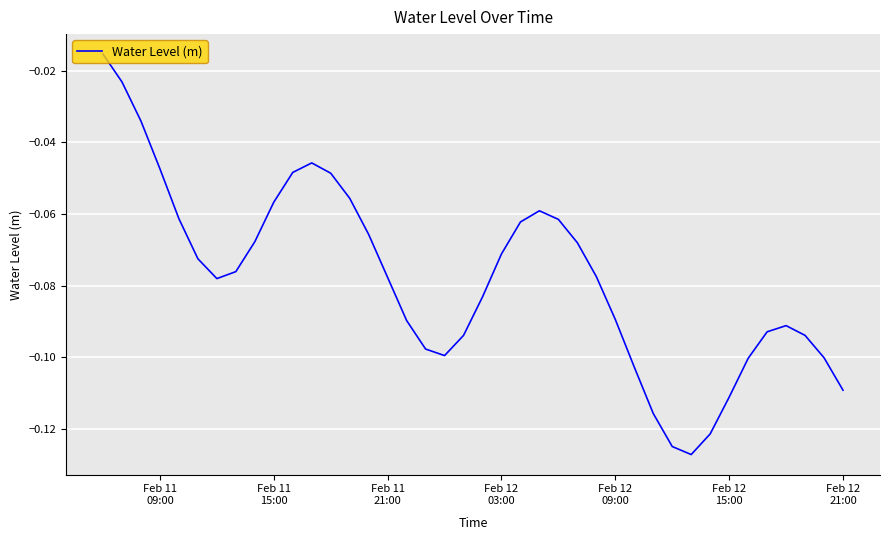

Reading left to right, extract all data points from this chart.

-0.0	-0.0	-0.0	-0.0	-0.1	-0.1	-0.1	-0.1	-0.1	-0.1	-0.0	-0.0	-0.0	-0.1	-0.1	-0.1	-0.1	-0.1	-0.1	-0.1	-0.1	-0.1	-0.1	-0.1	-0.1	-0.1	-0.1	-0.1	-0.1	-0.1	-0.1	-0.1	-0.1	-0.1	-0.1	-0.1	-0.1	-0.1	-0.1	-0.1